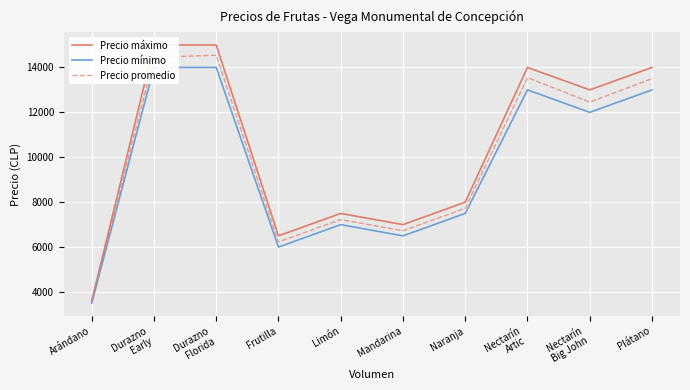

The Precio máximo series shows 7500 at Limón. True or false?

True